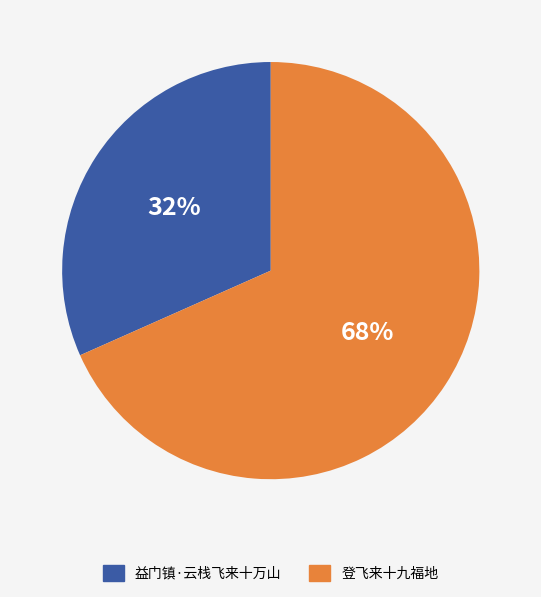

To the nearest percent, what percentage of the pie is 登飞来十九福地?

68%